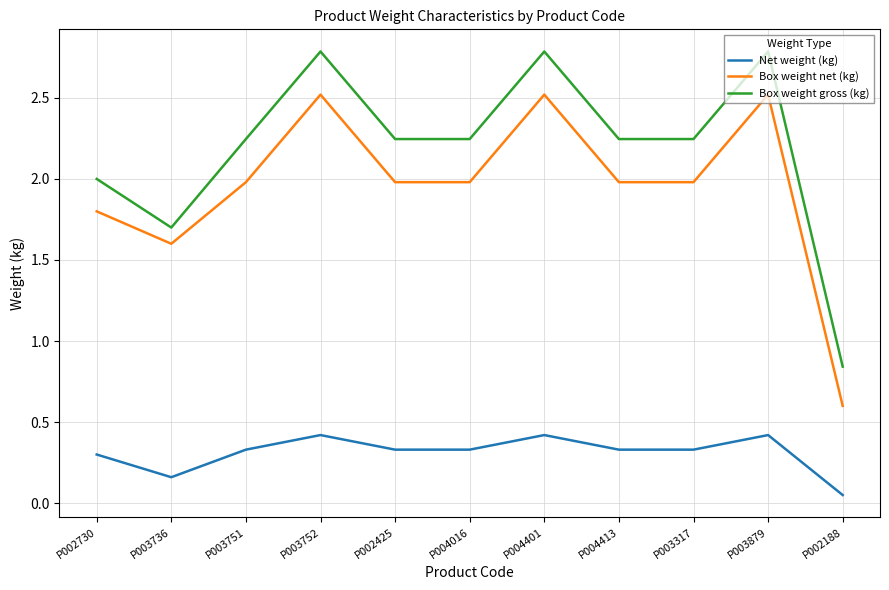

Is this an area chart (filled region under the line)?

No